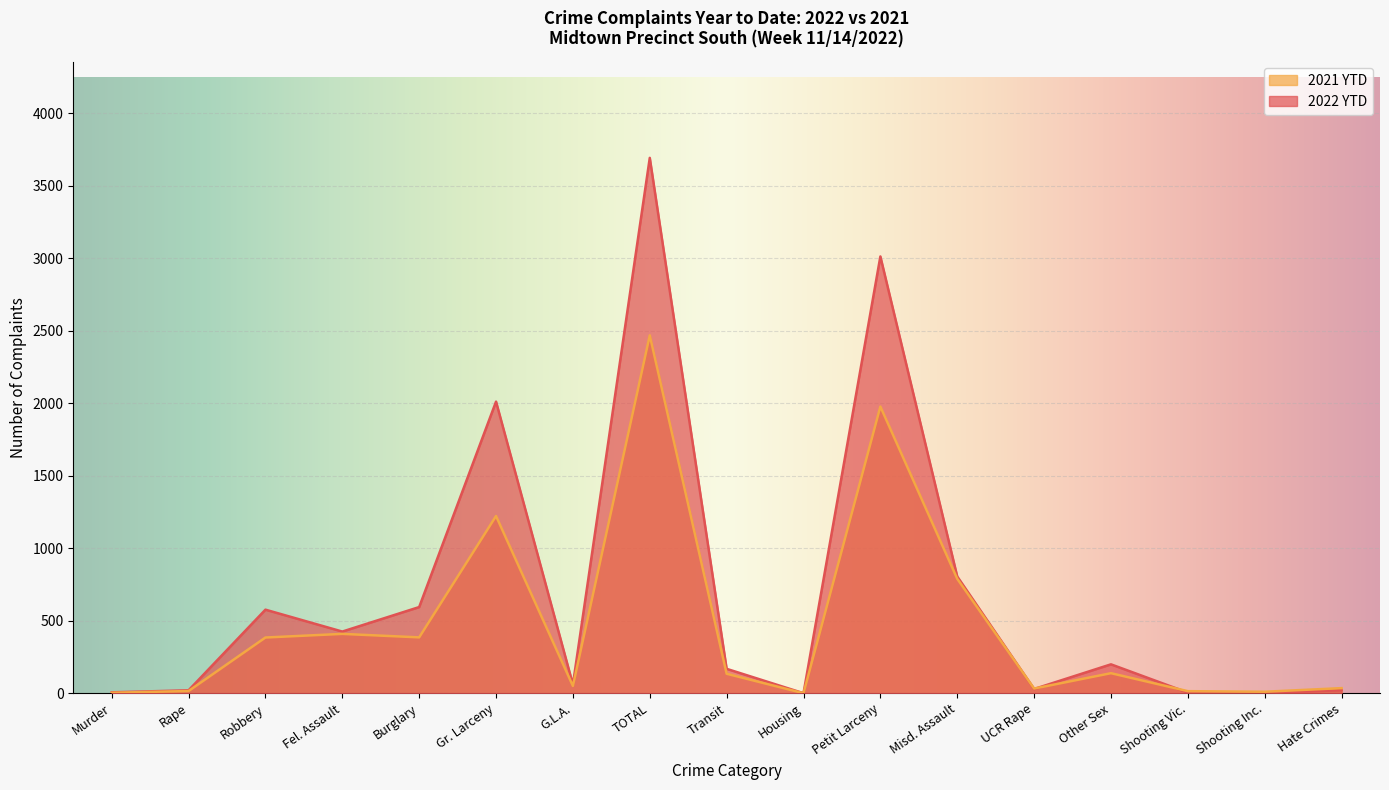

How many times do 2022 YTD and 2021 YTD cross each other?

3